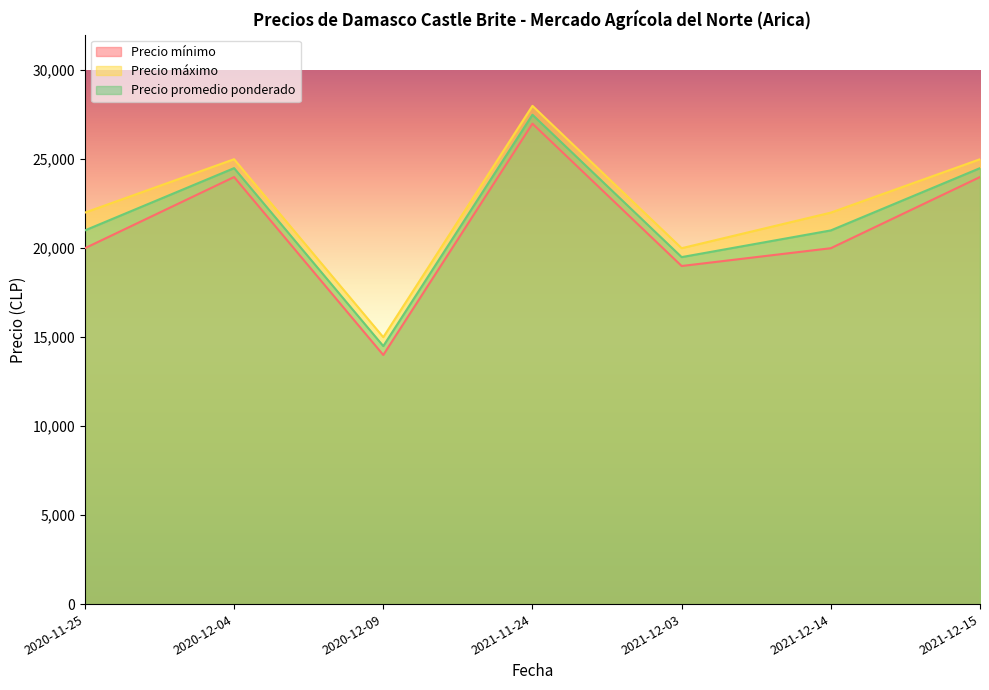

In Precio promedio ponderado, how many points are higher than both neighbors (excluding endpoints)?

2